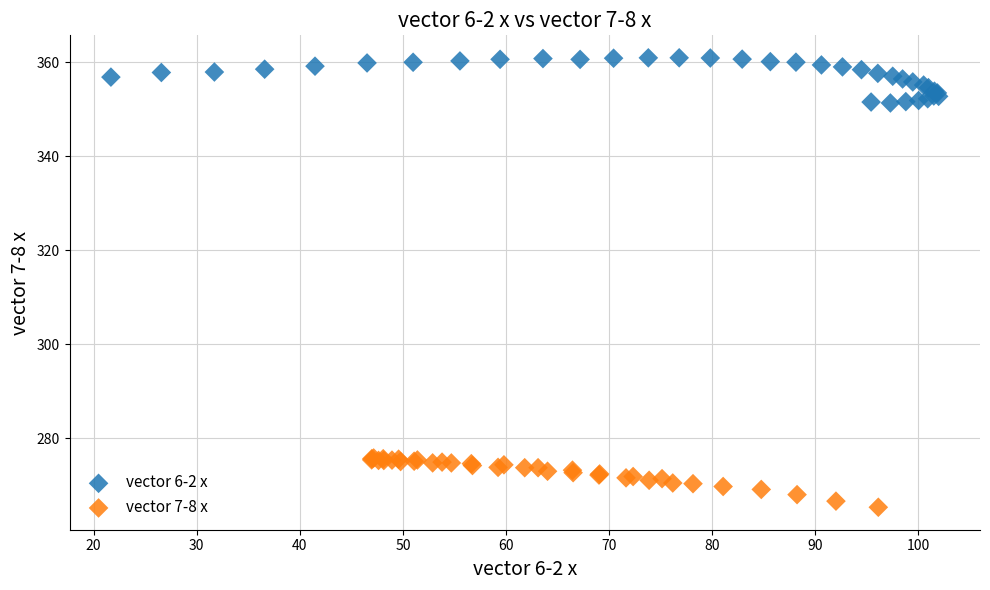

What are all the series names shown in the legend?

vector 6-2 x, vector 7-8 x